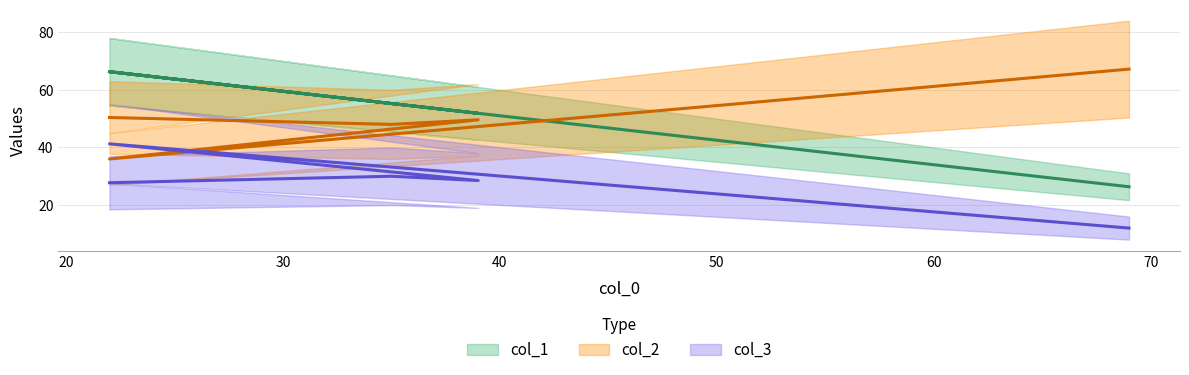

What is the greatest value displayed?

67.2